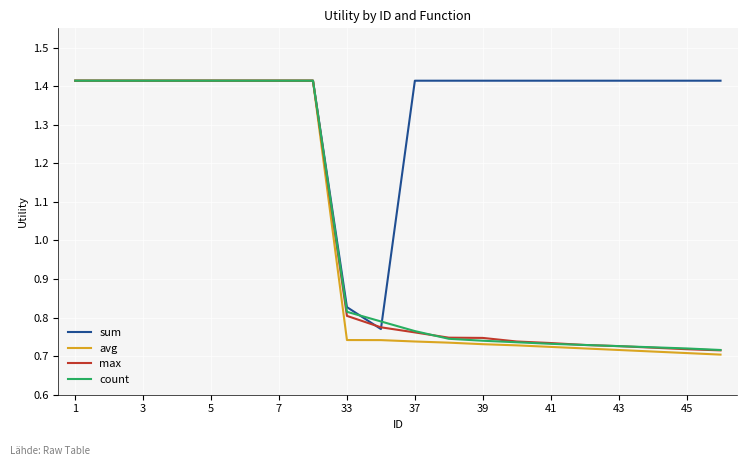

Which series has the largest total across all categories?

sum